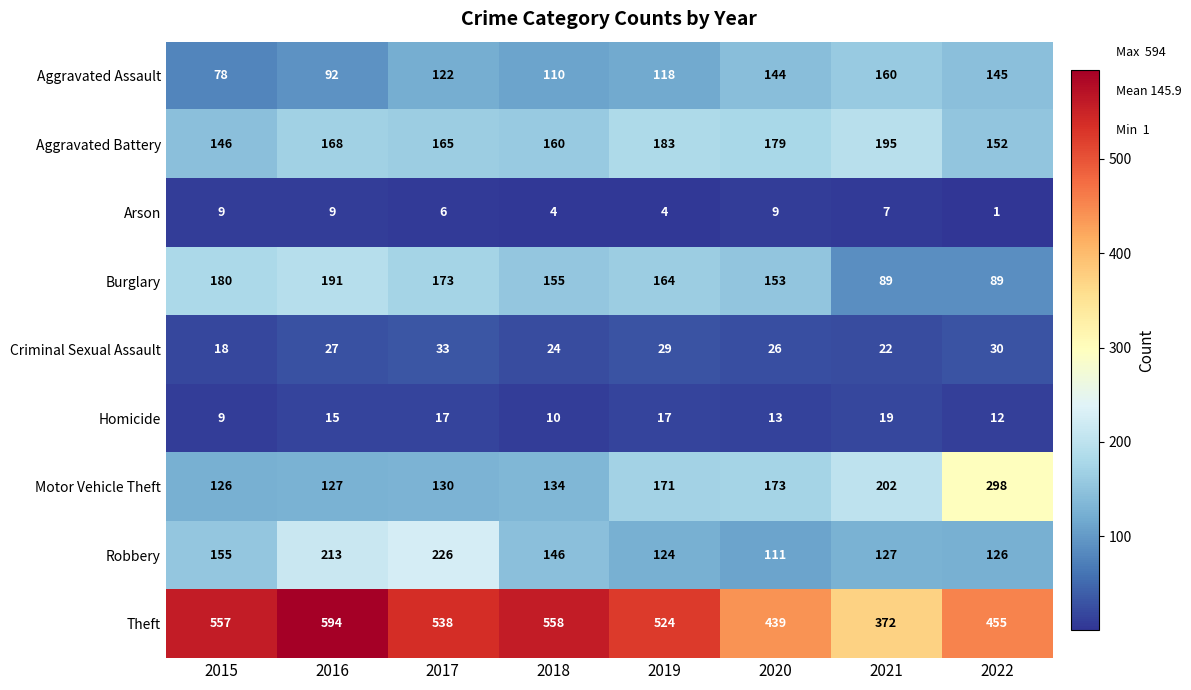

What is the total value across all series at 2015?

1278